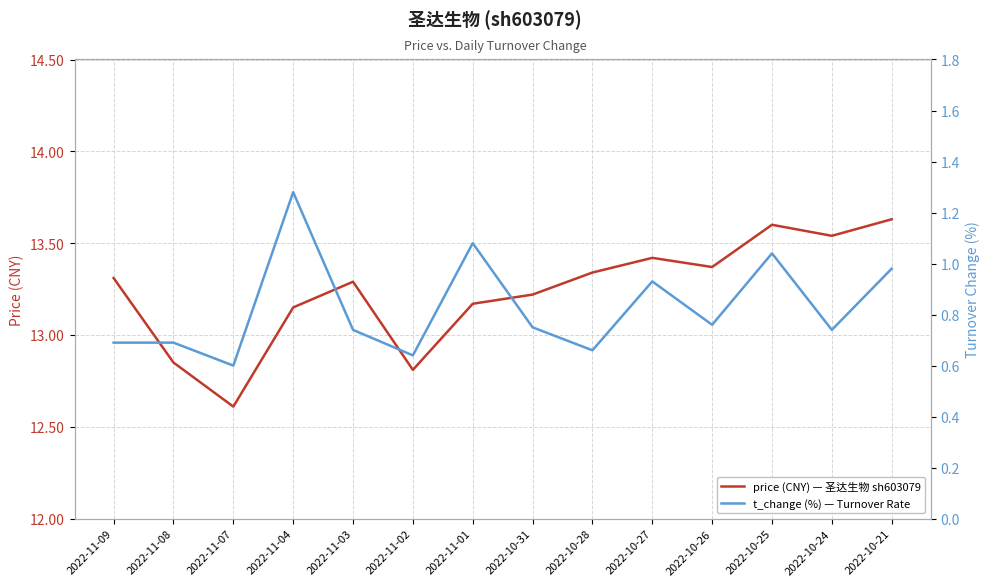

What position from the left is 2022-11-03?

5